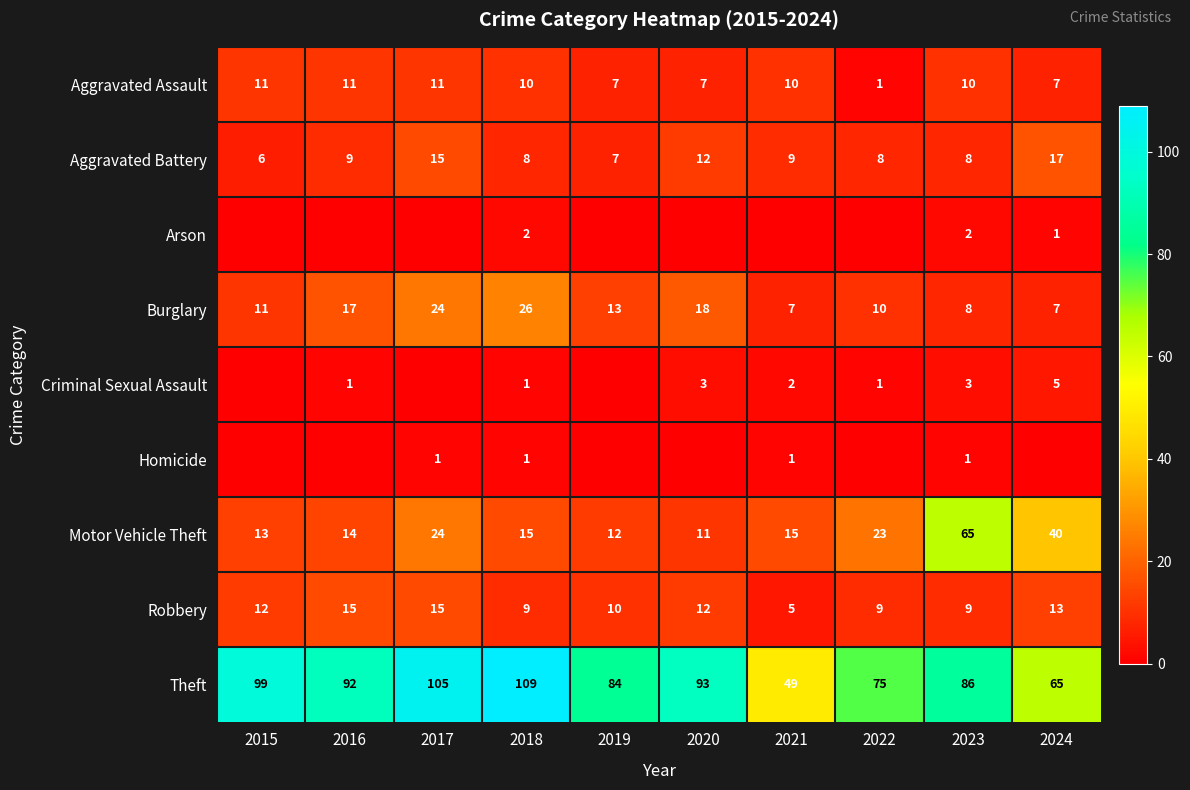

At which label is Robbery closest to 10?

2019